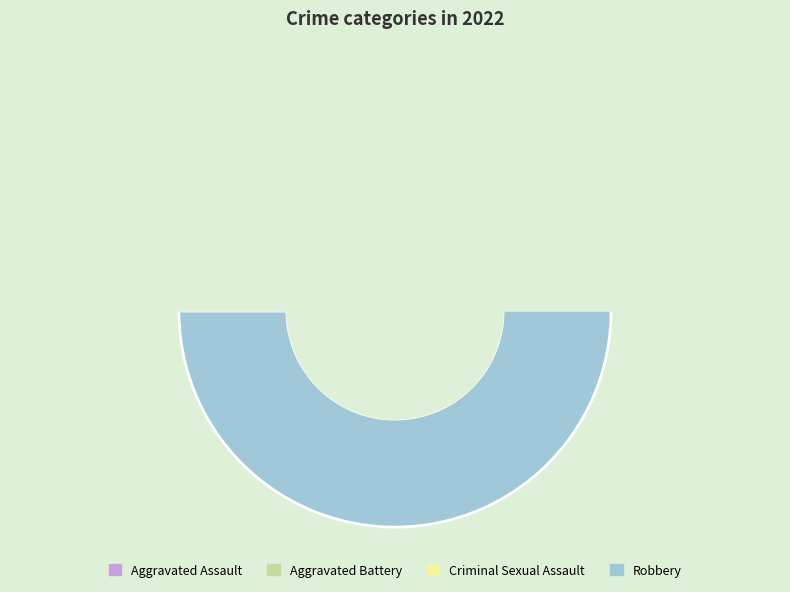

To the nearest percent, what percentage of the pie is Aggravated Battery?

18%